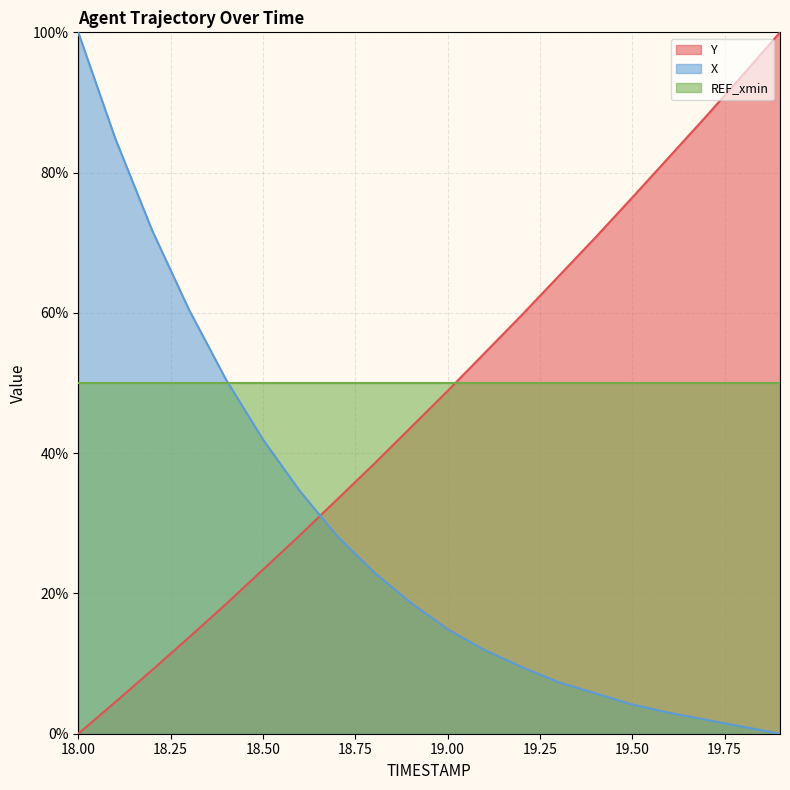

How many lines are shown in the chart?

3